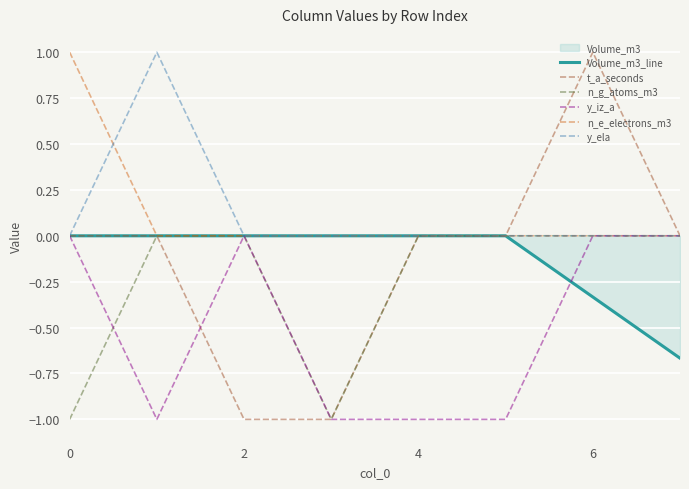

How many interior local peaks does the y_ela series have?

1